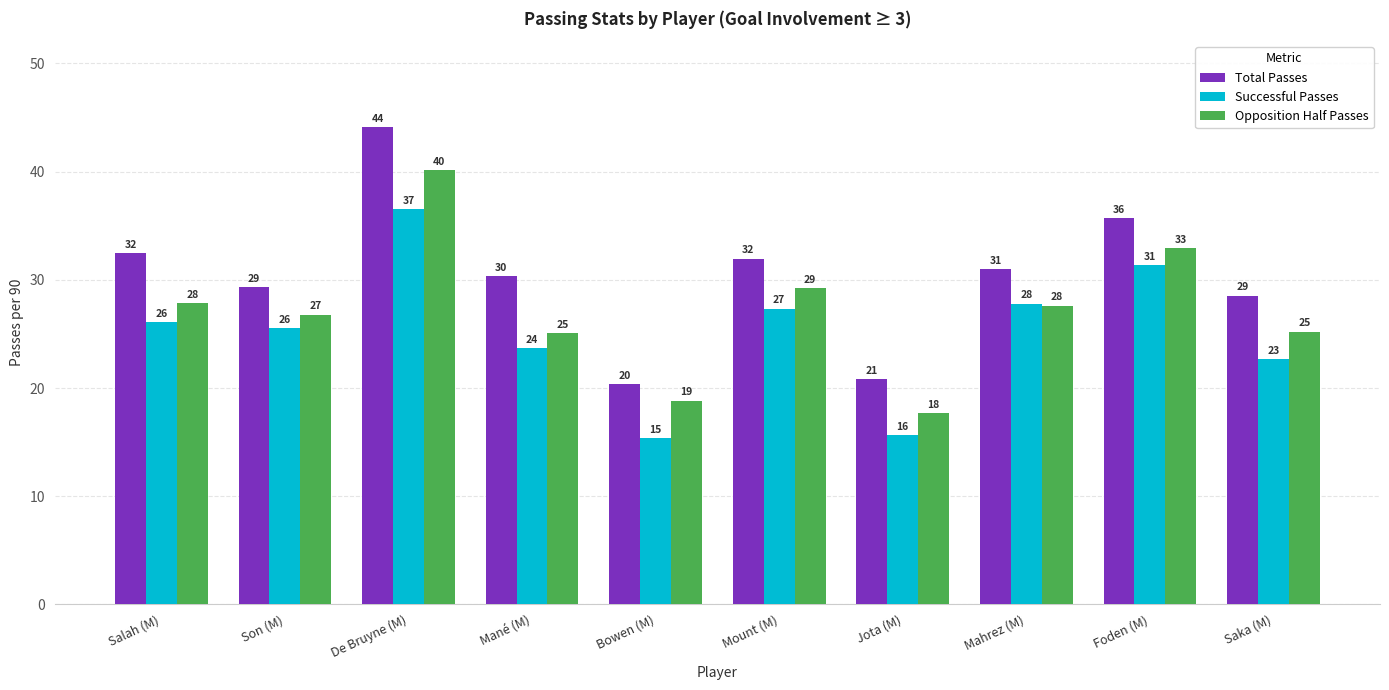

List the series in order of their overall mean, highest first.

Total Passes, Opposition Half Passes, Successful Passes